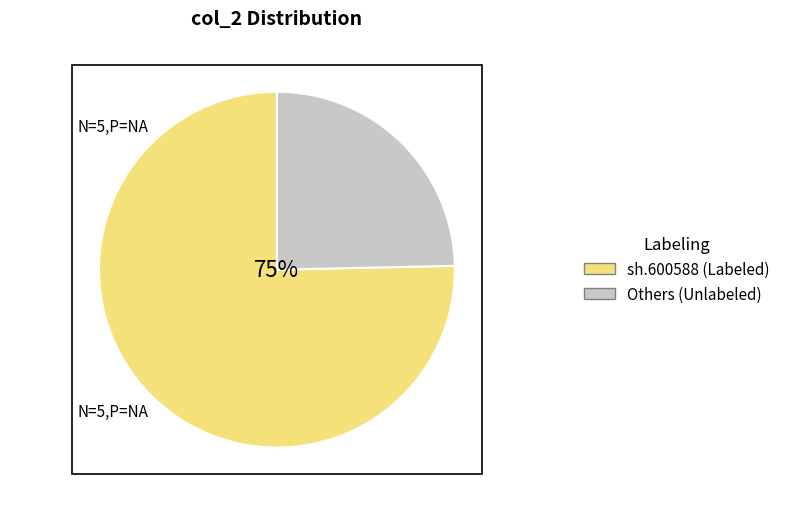

How many segments does this pie chart have?

2